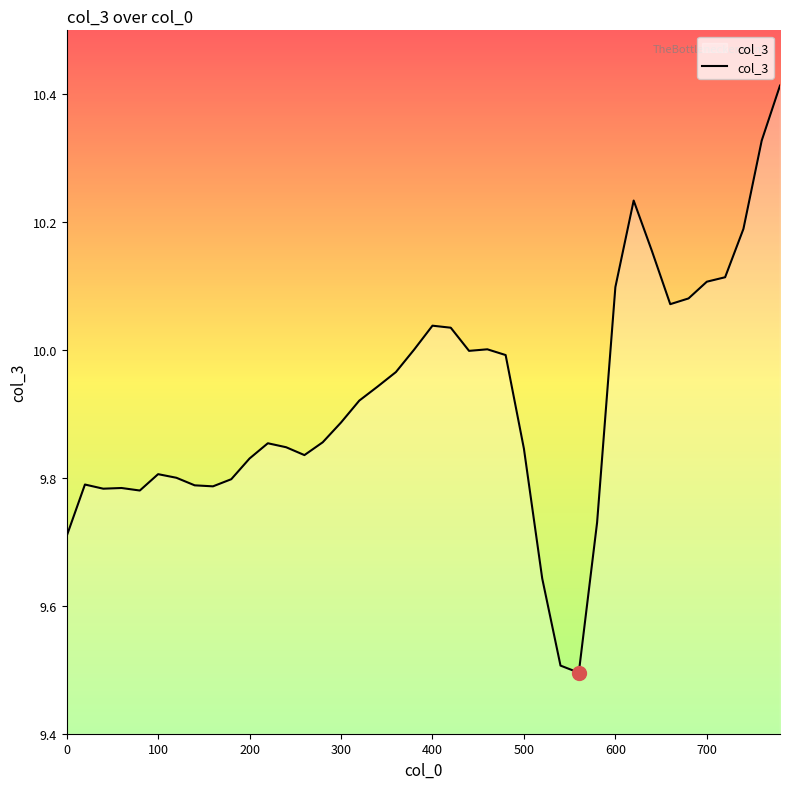

How many lines are shown in the chart?

1